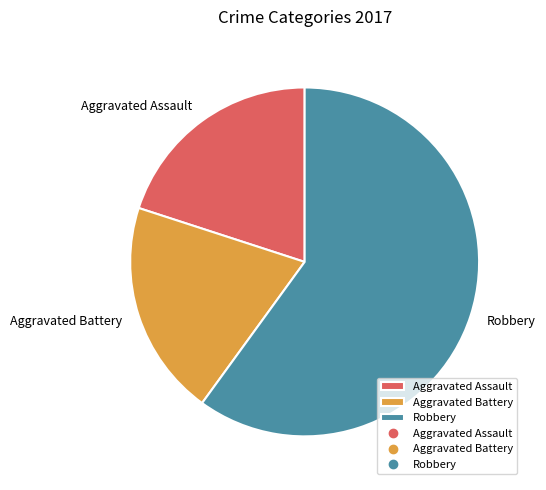

Do Aggravated Battery and Aggravated Assault together represent more than half of the pie?

No